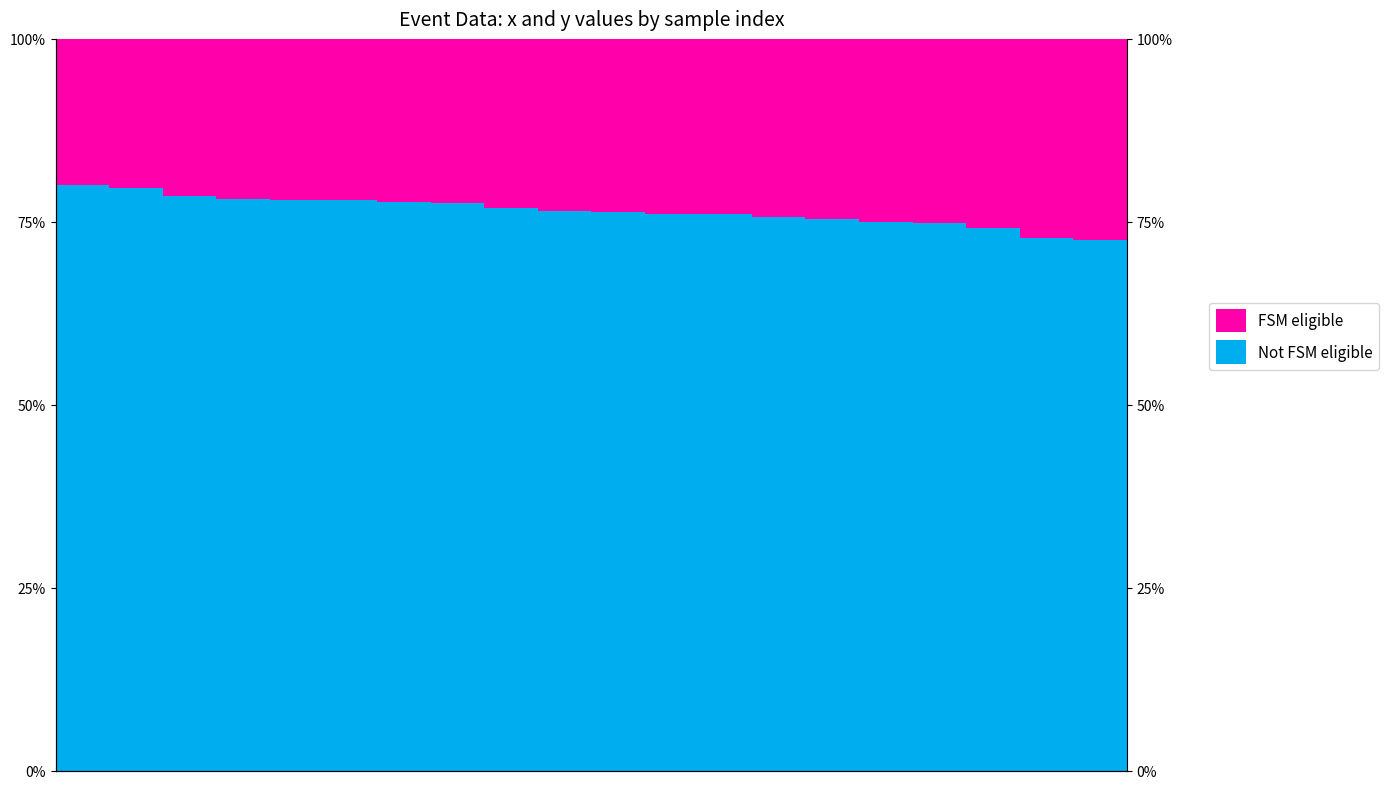

The Not FSM eligible series shows 75.6 at 13. True or false?

True